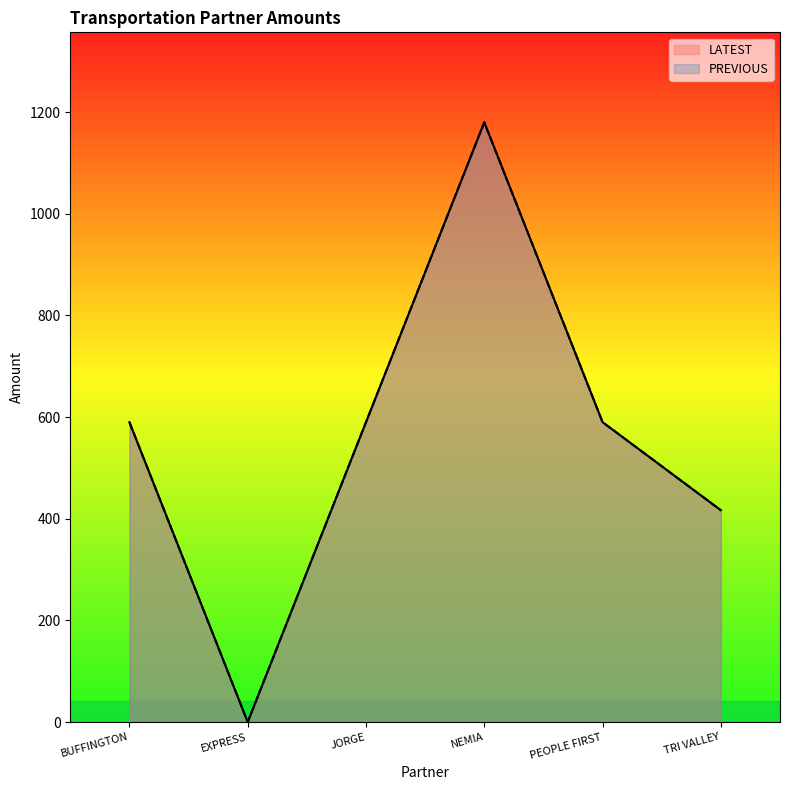

At which category does PREVIOUS reach its first local valley?

EXPRESS